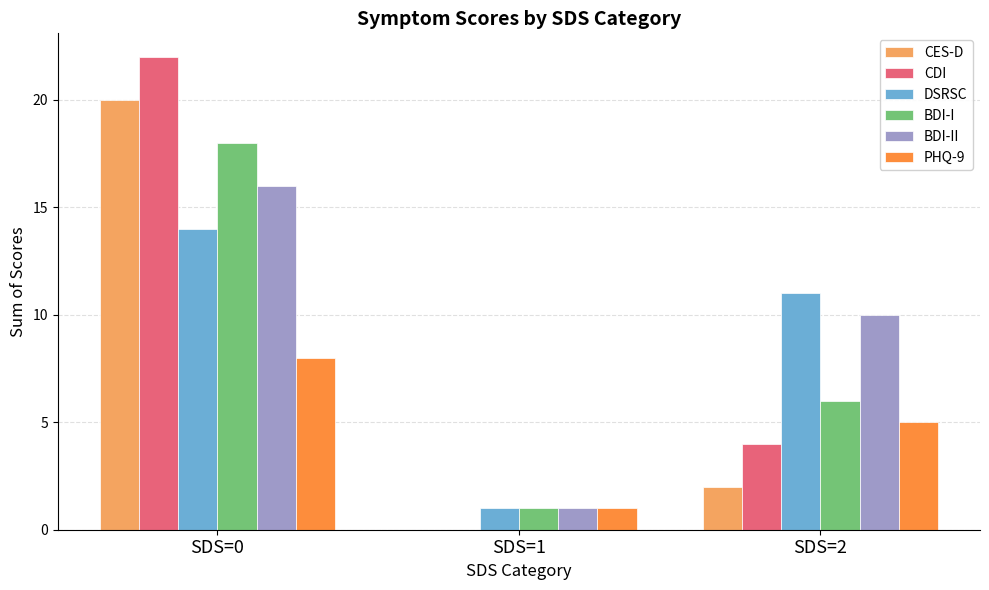

Which series has the largest total across all categories?

BDI-II